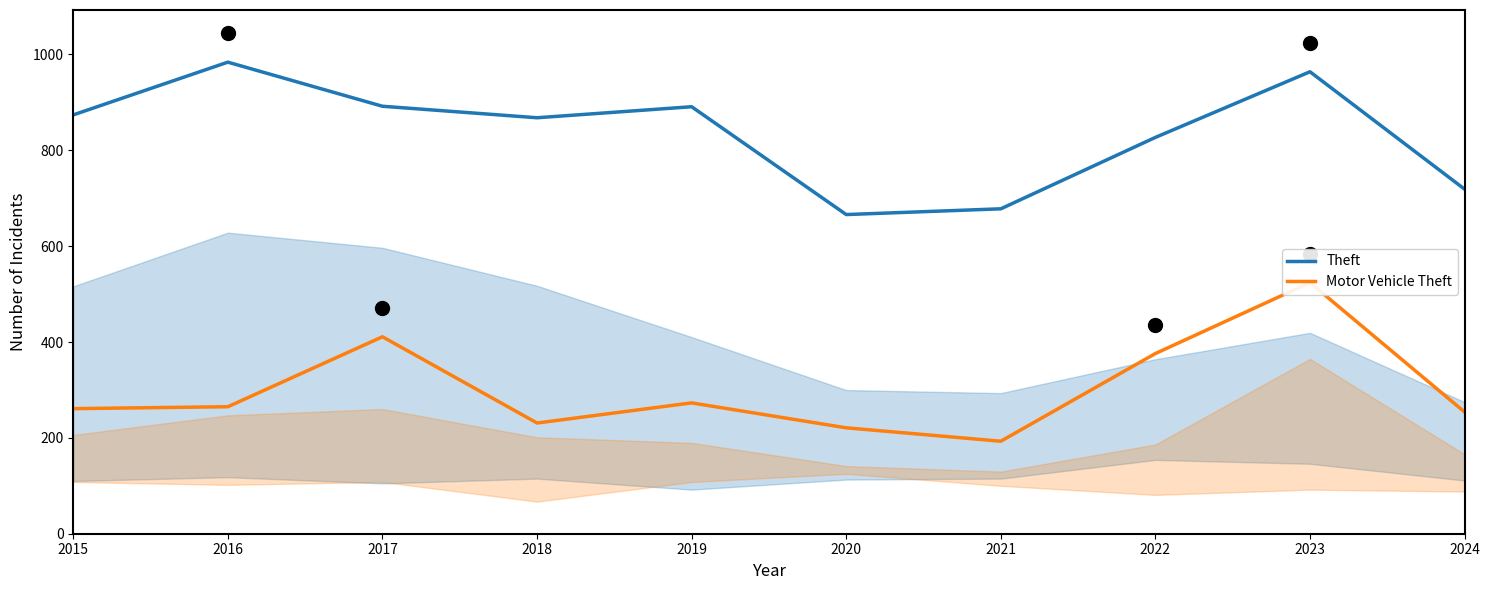

At which category does the chart reach its minimum across all series?

2021